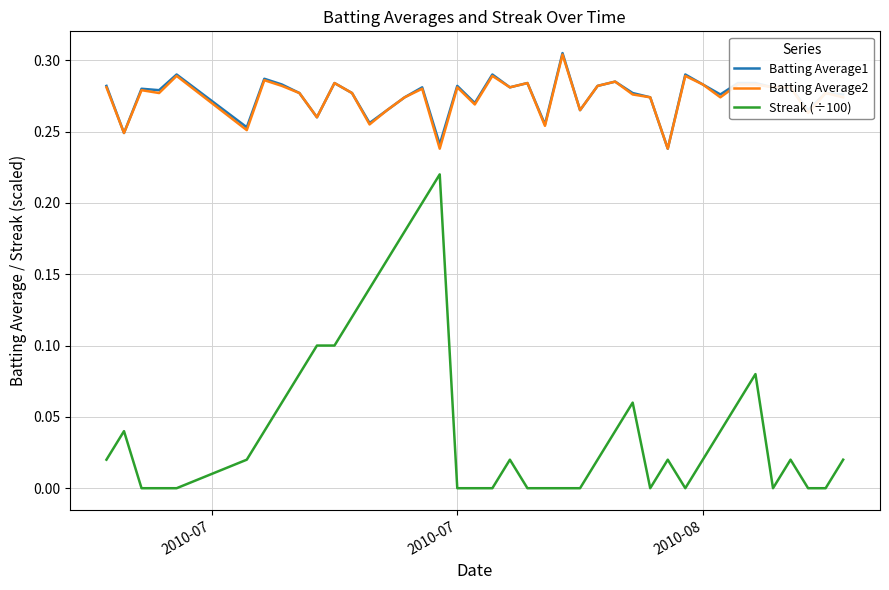

True or false: Batting Average1 and Streak (÷100) cross at least once.

False